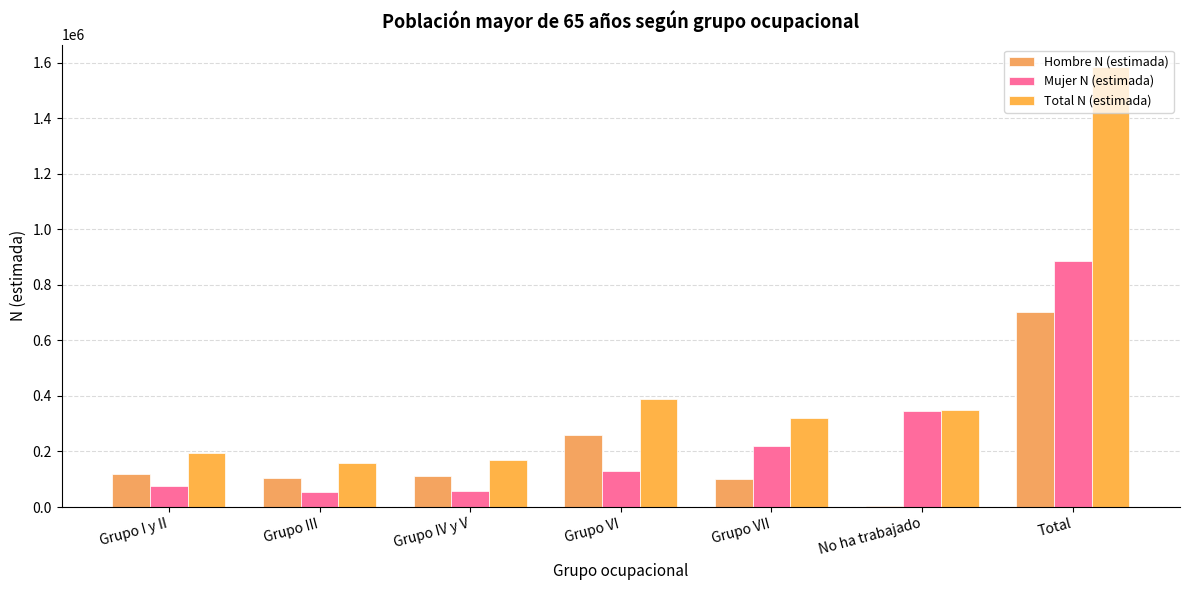

How many series are shown in this chart?

3